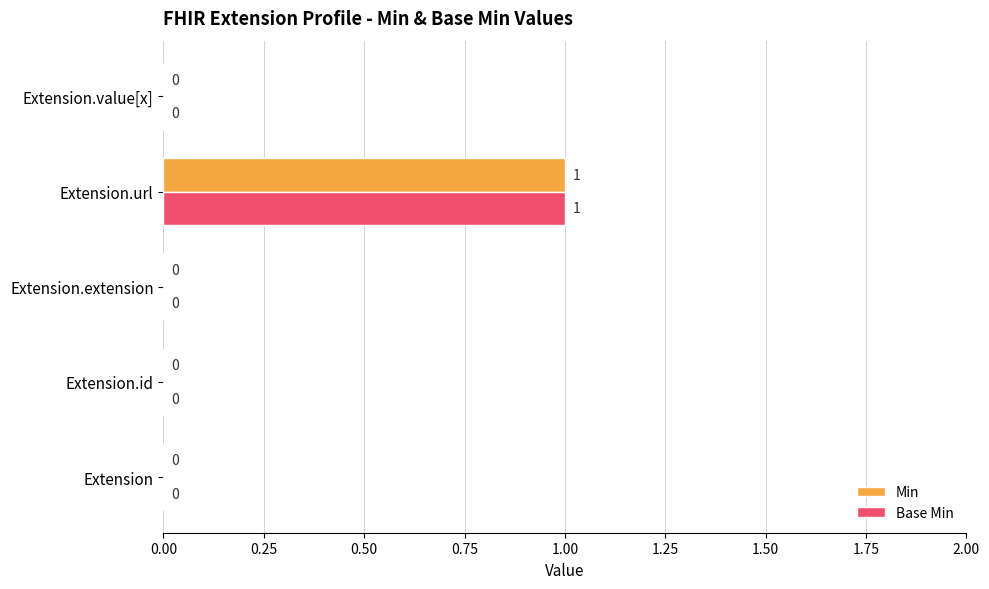

Which label corresponds to the largest value in the chart?

Extension.url